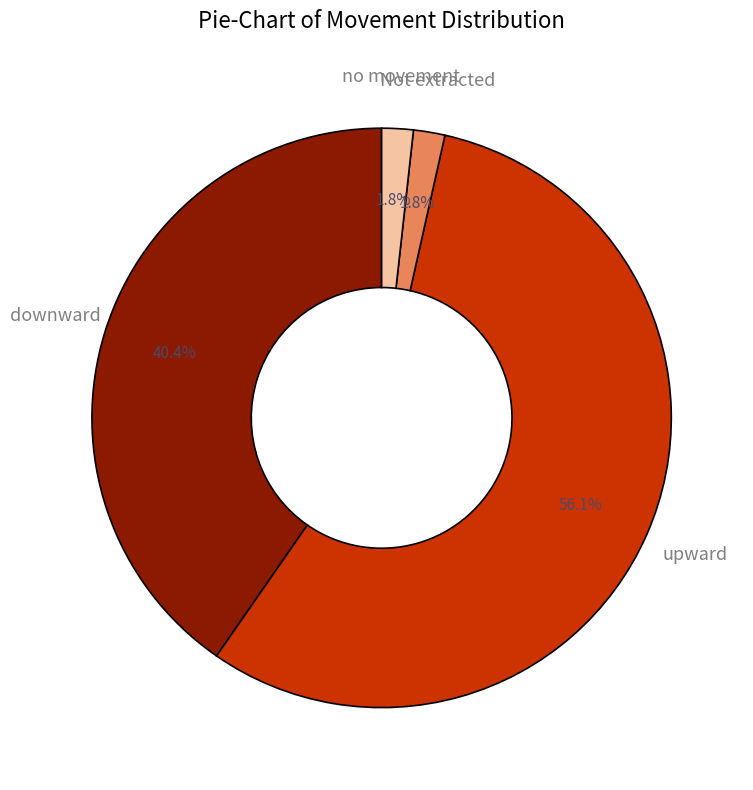

How many slices are in this pie chart?

4